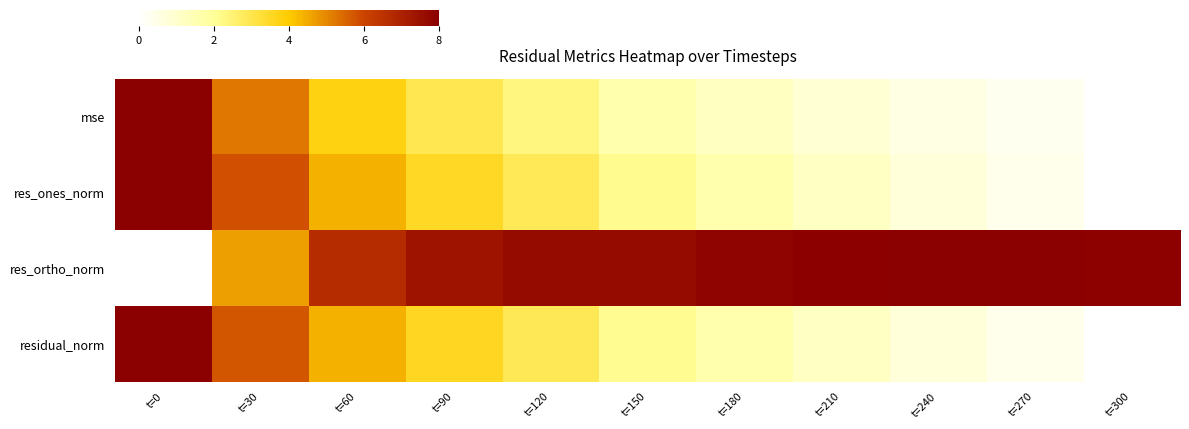

At how many categories does at least one series exceed 0?

11